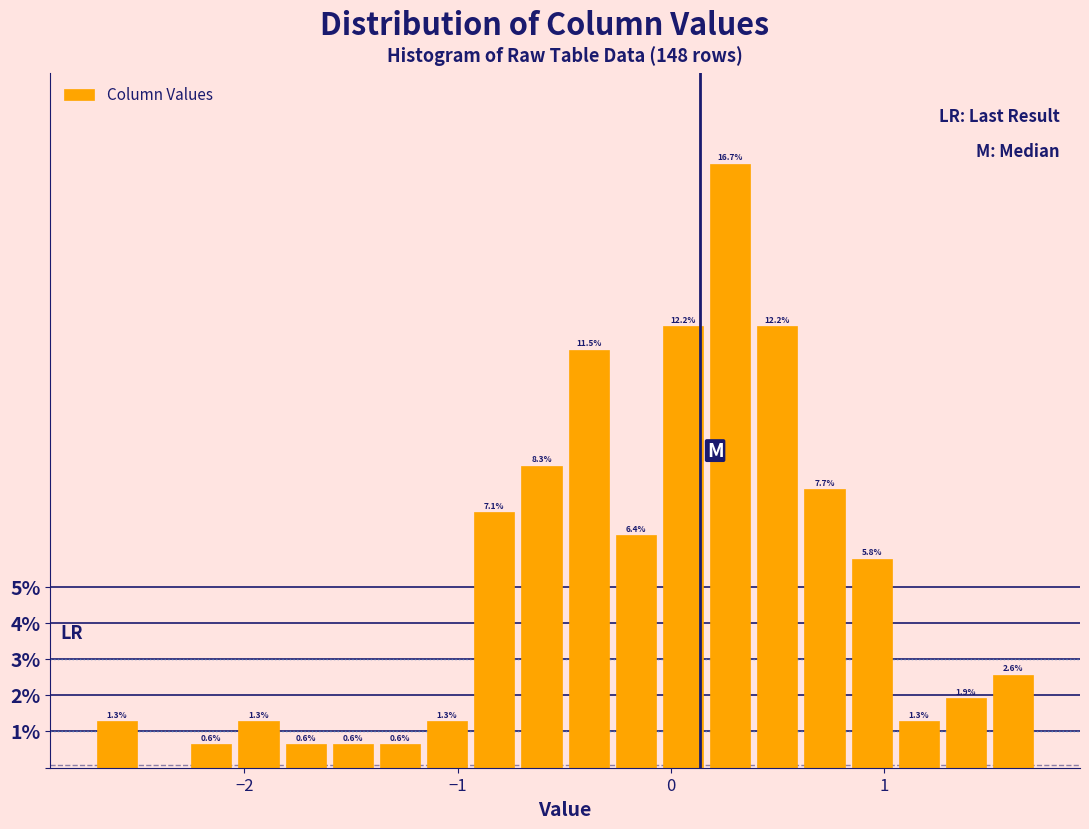

Around what value on the x-axis is the tallest bar? Give the approximate position of its centre, as read against the axis.

0.3